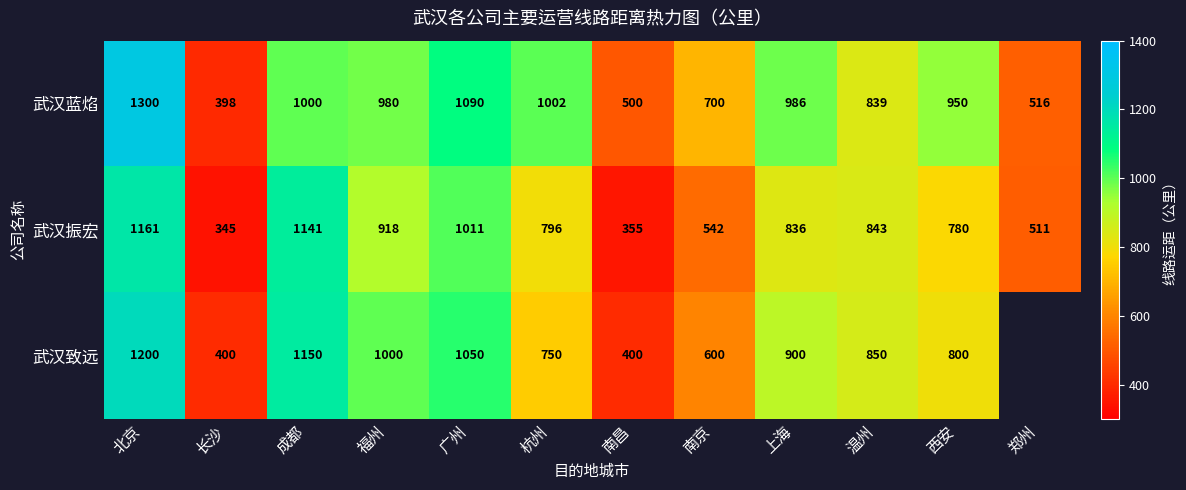

What is the greatest value displayed?

1300.0